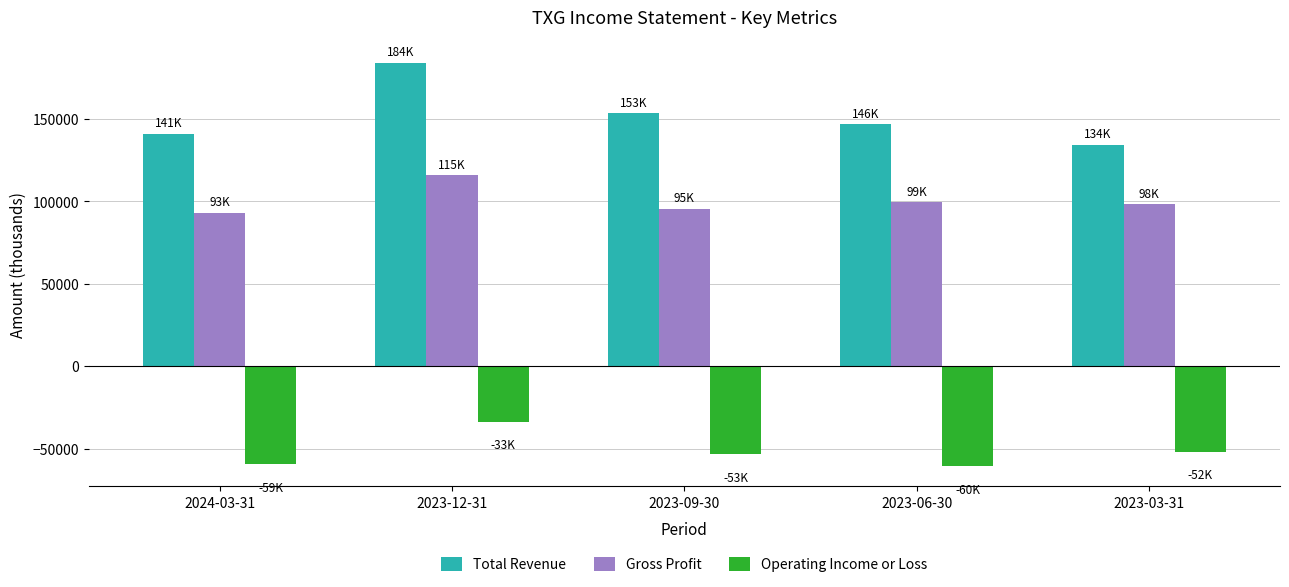

Is the value of Total Revenue at 2023-09-30 greater than the value of Gross Profit at 2023-03-31?

Yes